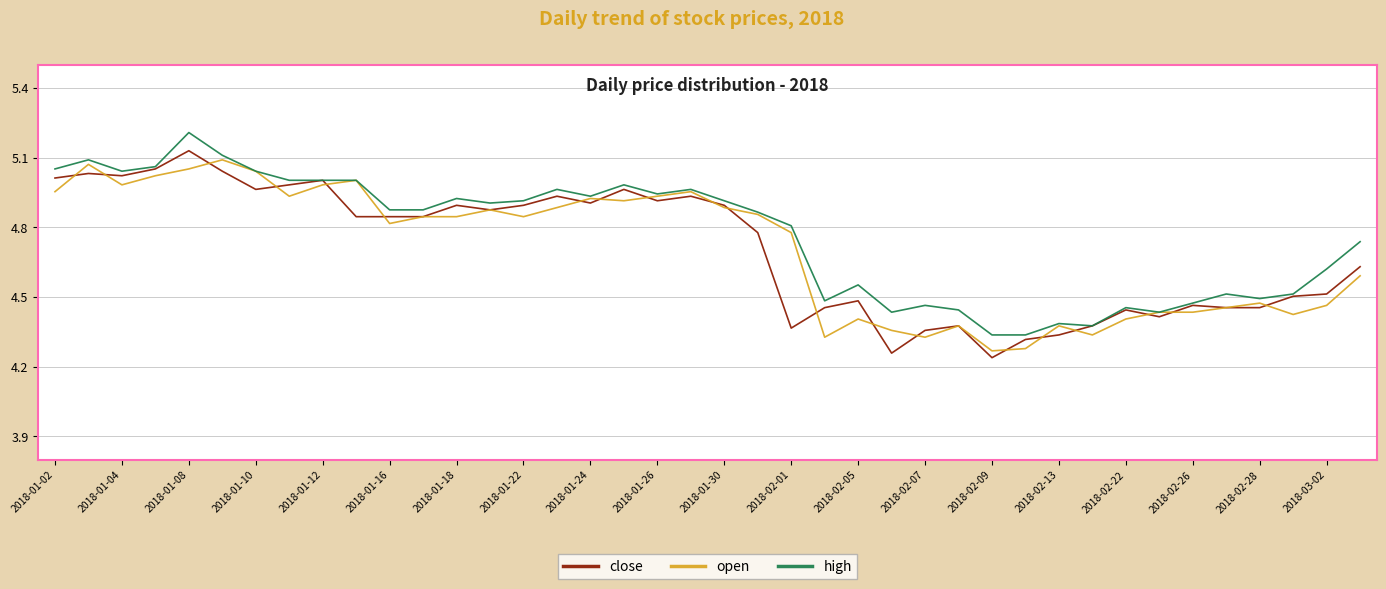

Does the chart have visible grid lines?

Yes